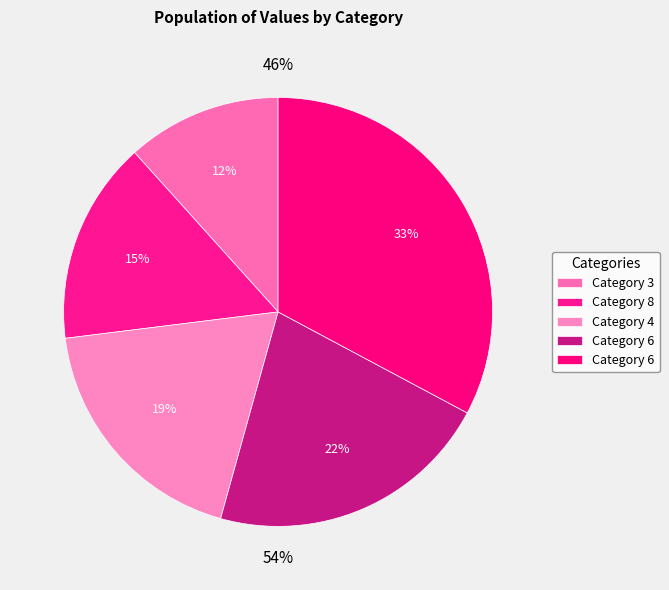

Which has a higher value, 6 or 3?

6